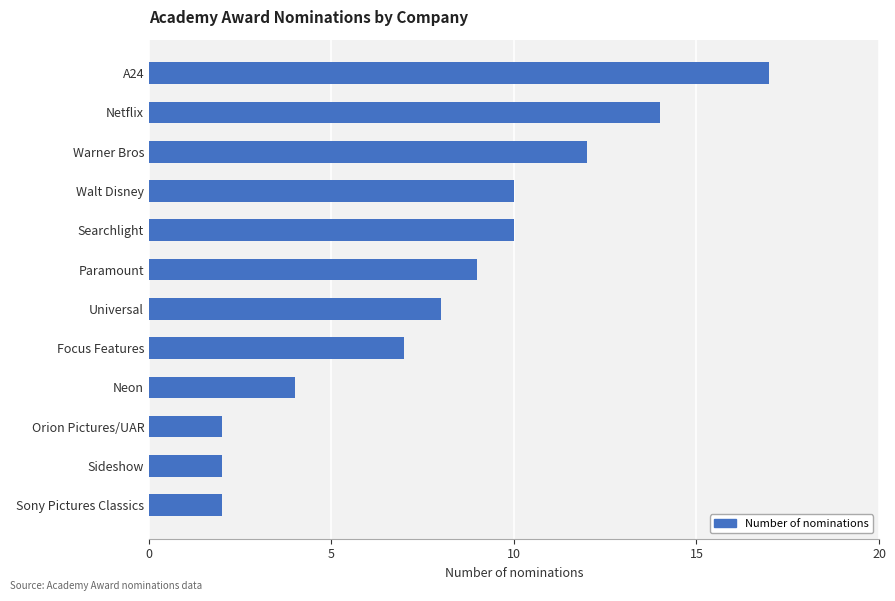

How many values are between 4 and 12?

7